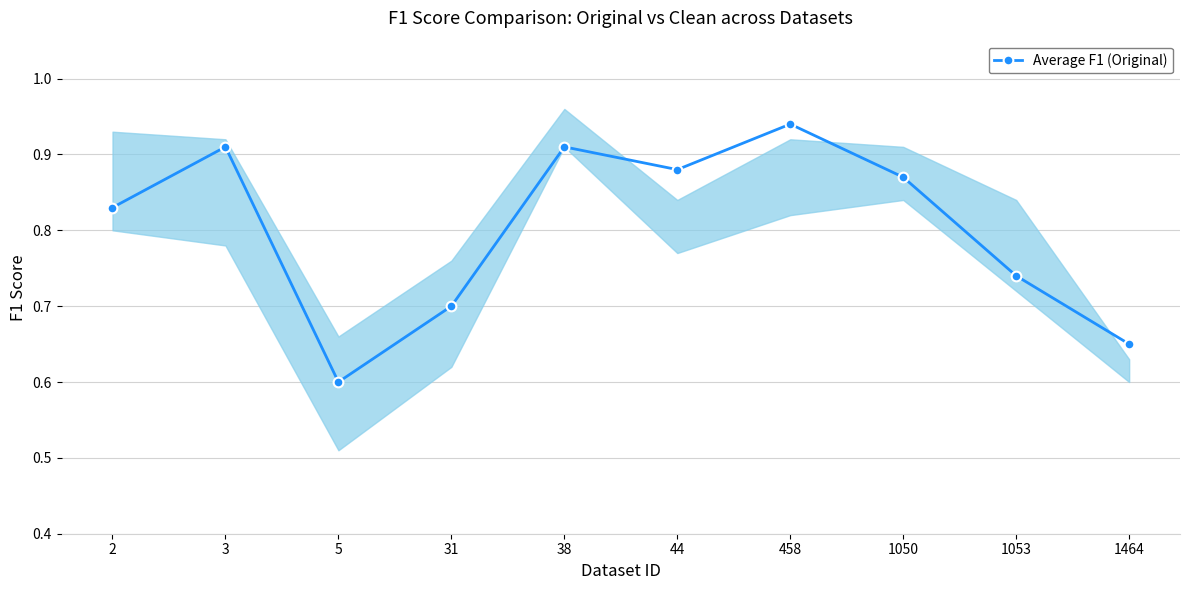

At which category does the data reach its first local peak?

3